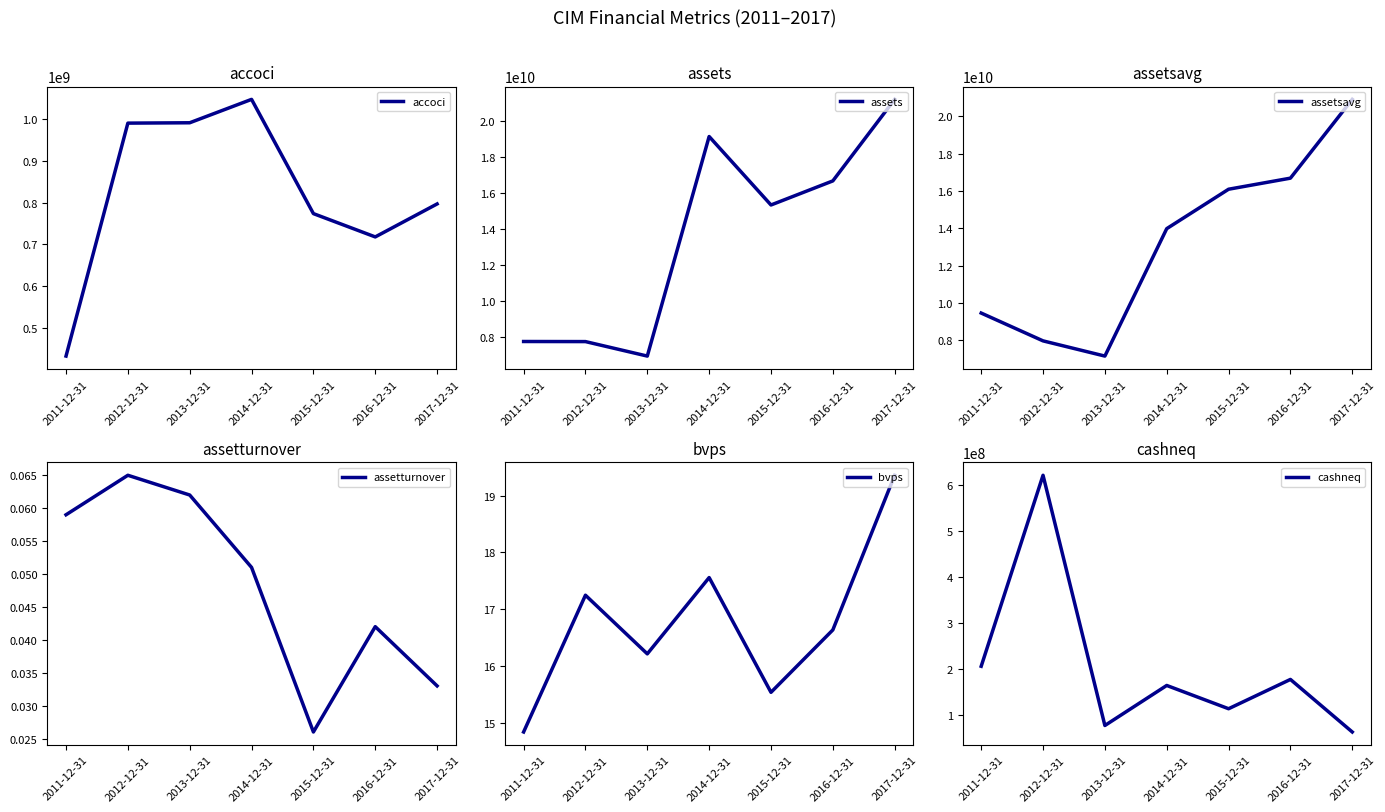

Which series has the widest spread of values?

assets